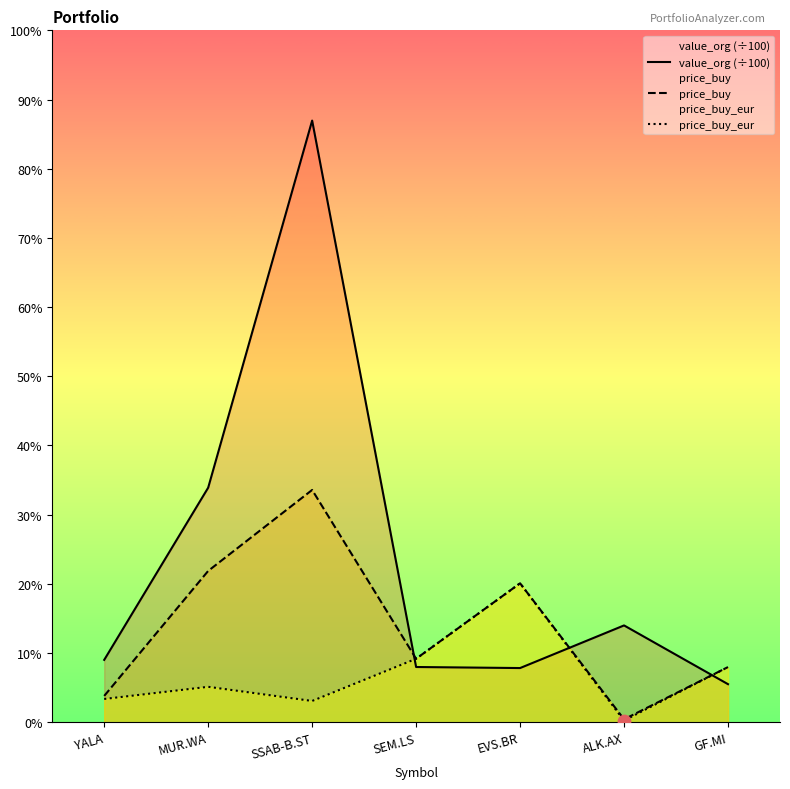

Which series has the largest total across all categories?

value_org (÷100)